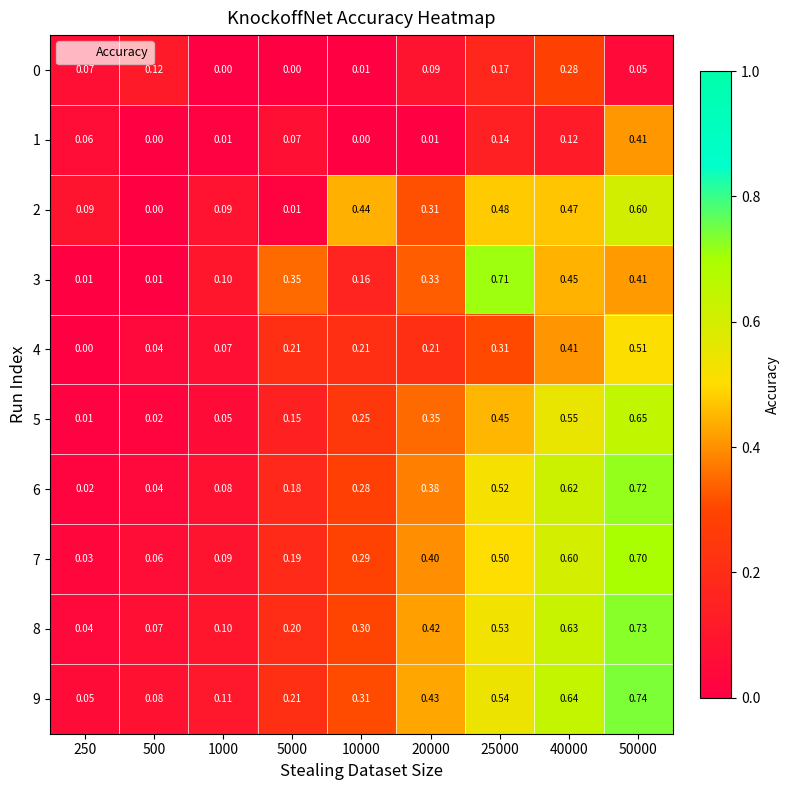

Is the value of 9 at 10000 greater than the value of 5 at 500?

Yes